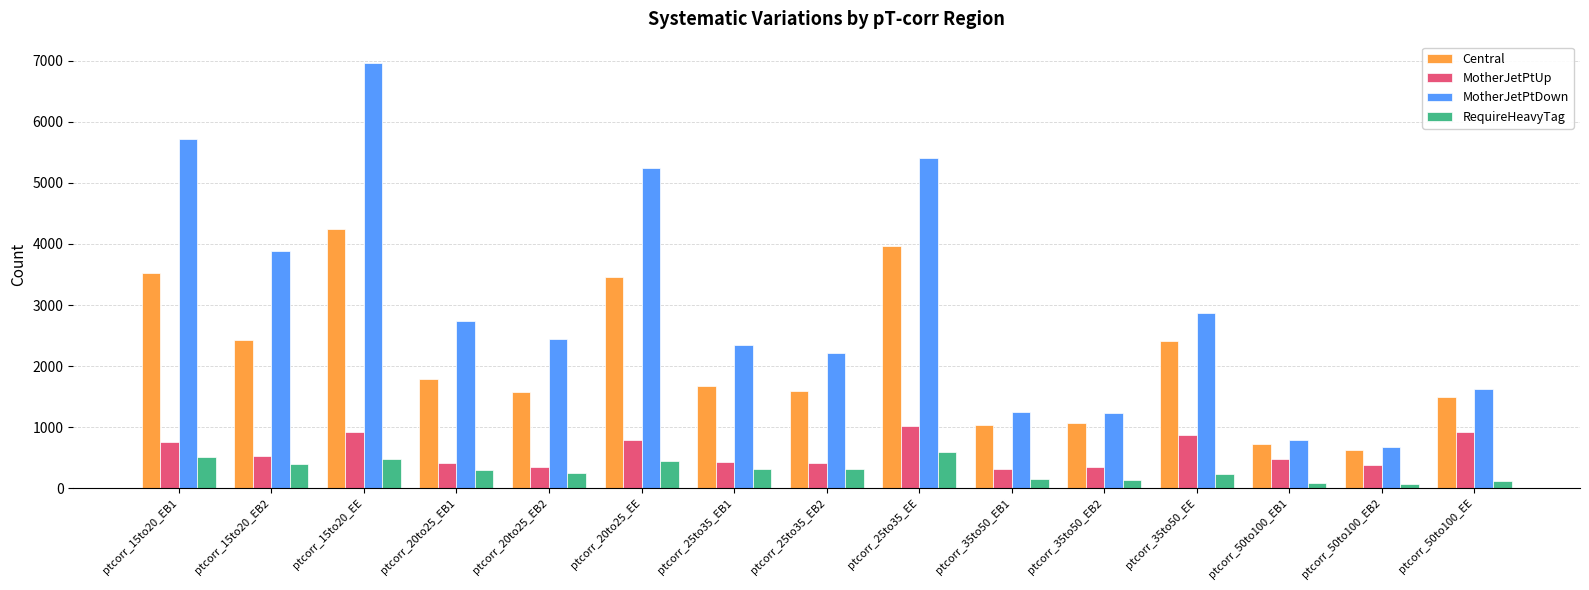

How many data points does each series have?

15